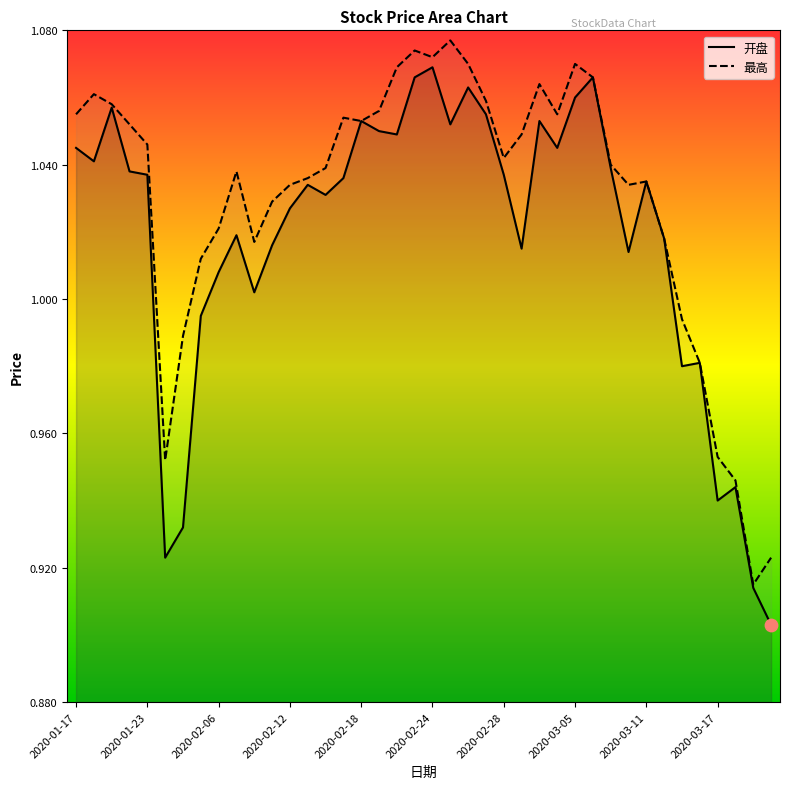

What is the total value across all series at 2020-03-11?

2.1